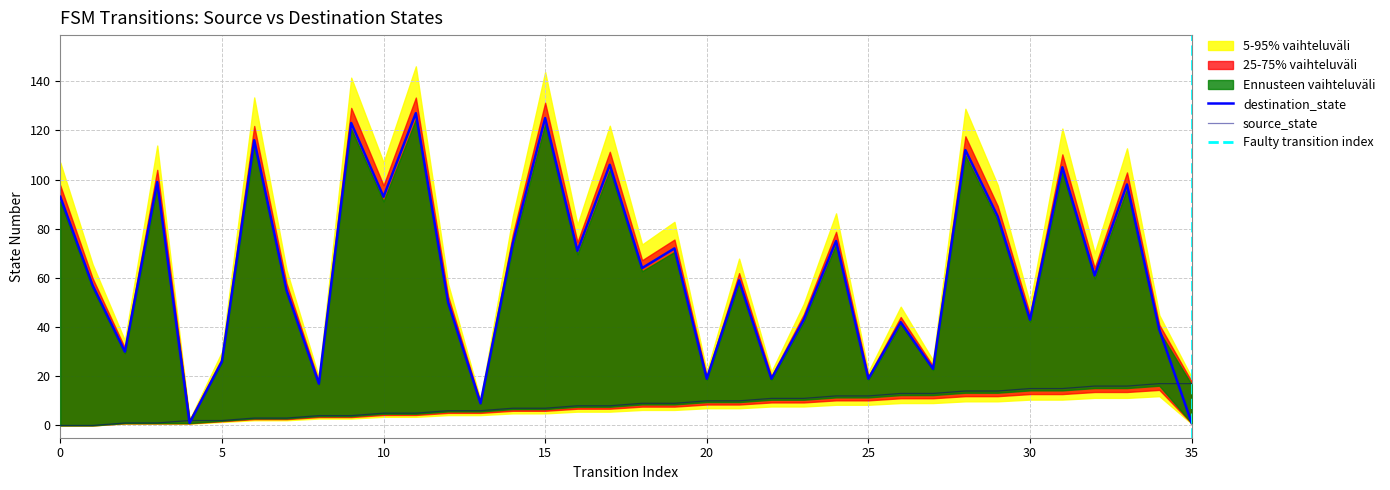

Reading left to right, what are all the values shown in this chart?

source_state: 0	0	1	1	2	2	3	3	4	4	5	5	6	6	7	7	8	8	9	9	10	10	11	11	12	12	13	13	14	14	15	15	16	16	17	17
destination_state: 93	57	30	99	1	26	116	55	17	123	93	127	50	9	74	125	71	106	64	72	19	59	19	43	75	19	42	23	112	85	43	105	61	98	39	1